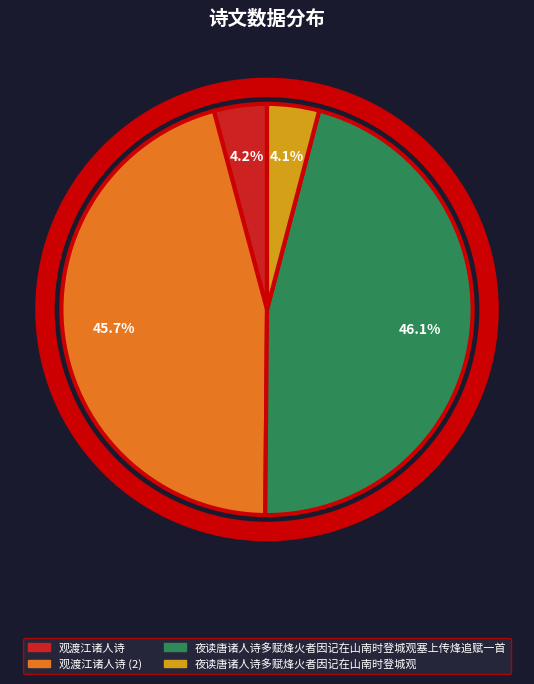

Does any single category account for the majority?

No